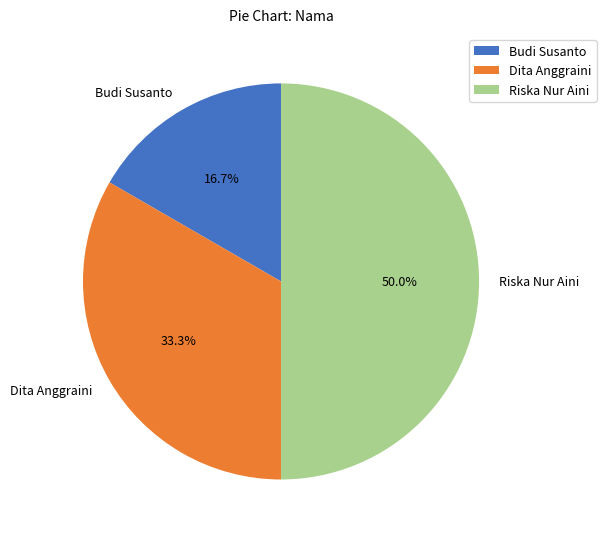

Count the number of slices in the pie.

3